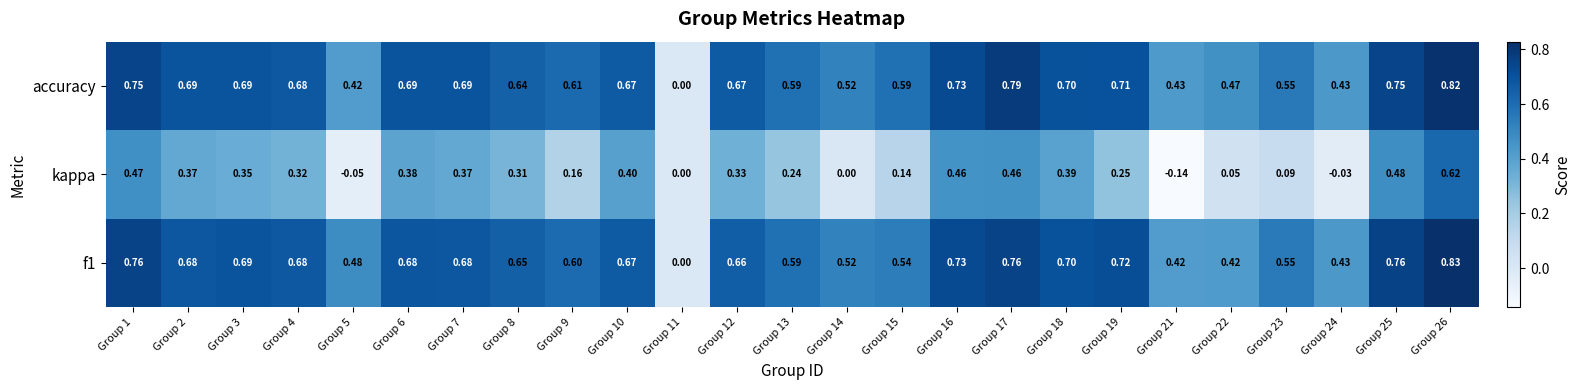

Which series changed the most between Group 8 and Group 15?

kappa